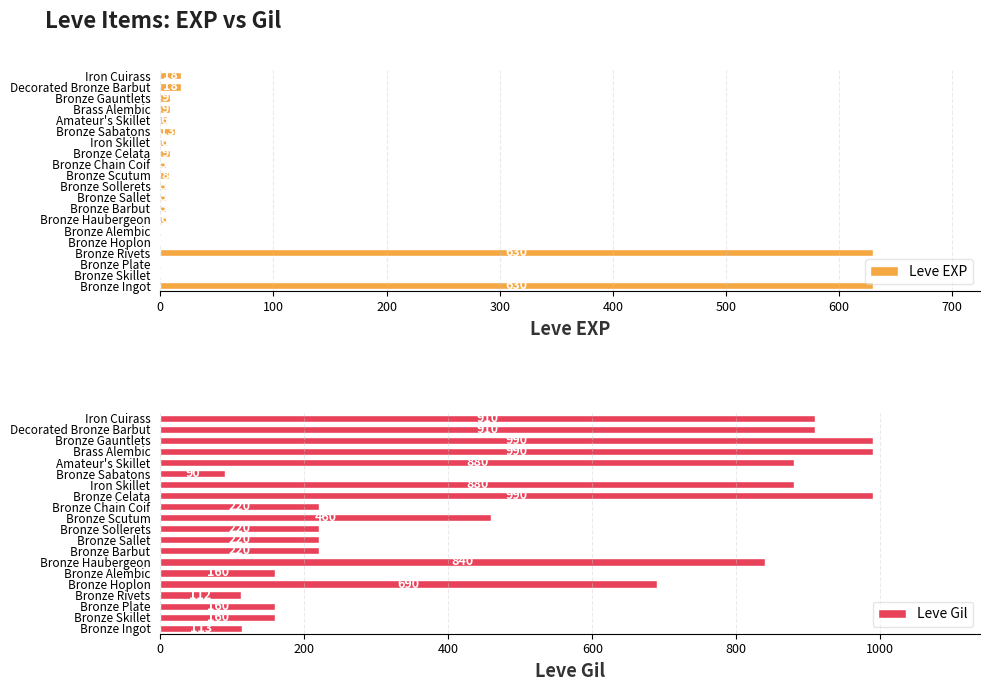

What is the difference between the maximum and minimum values in the Leve EXP series?

629